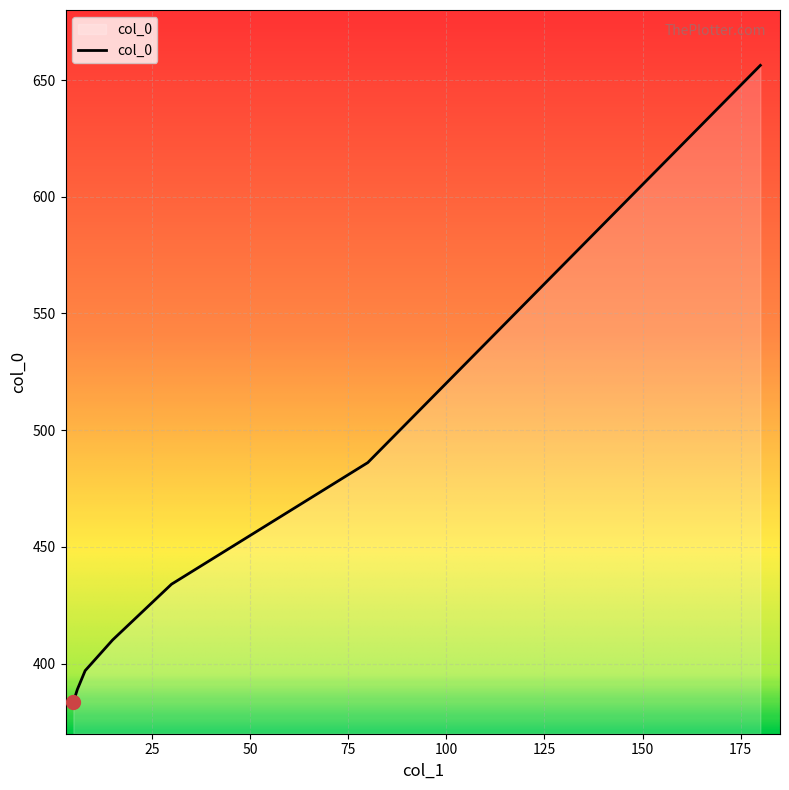

What is the average value?

450.9